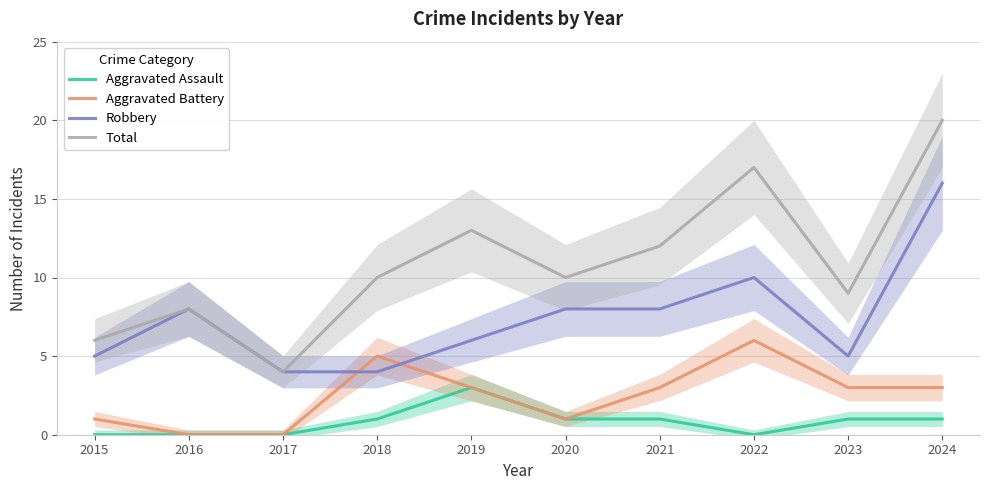

At which label does Aggravated Assault reach its minimum?

2015